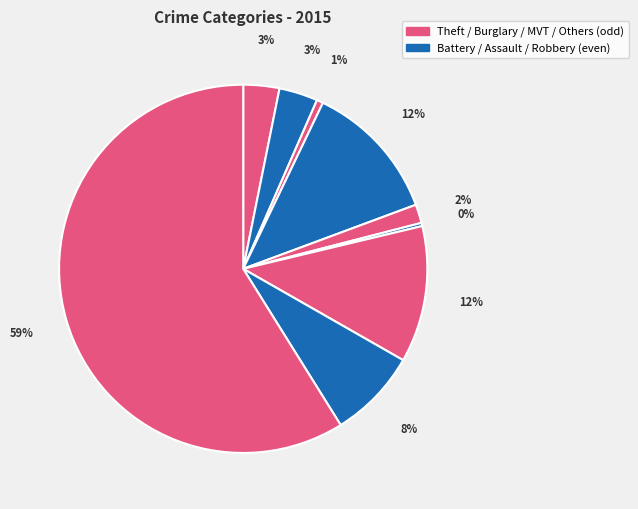

How many segments does this pie chart have?

9